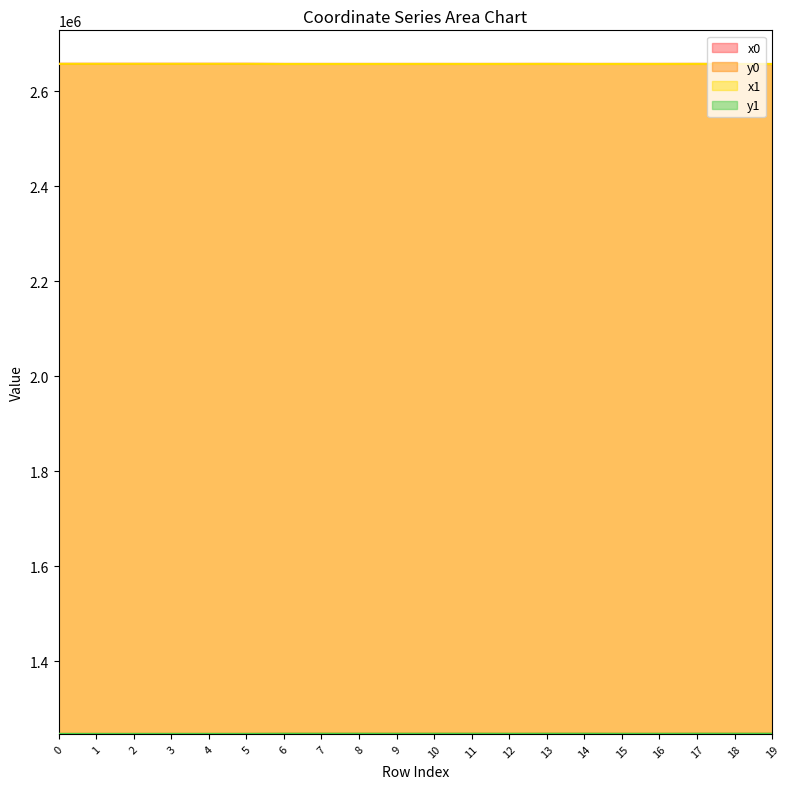

What are all the series names shown in the legend?

x0, y0, x1, y1